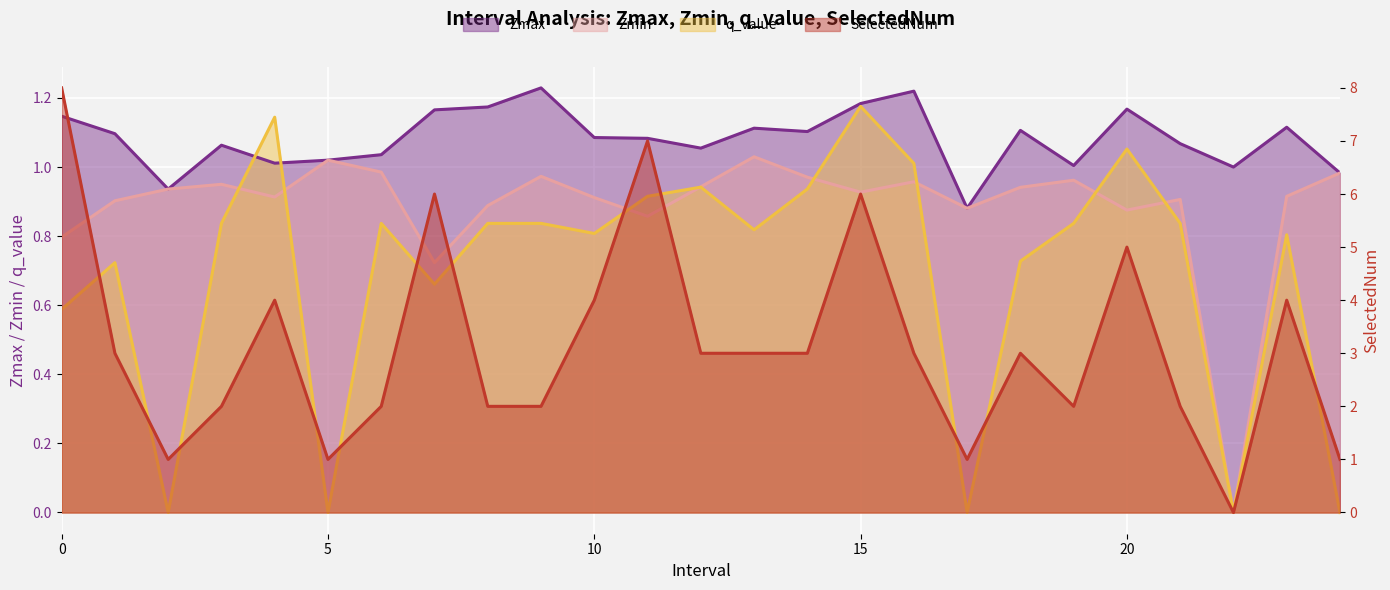

At which label is Zmax closest to 1?

22